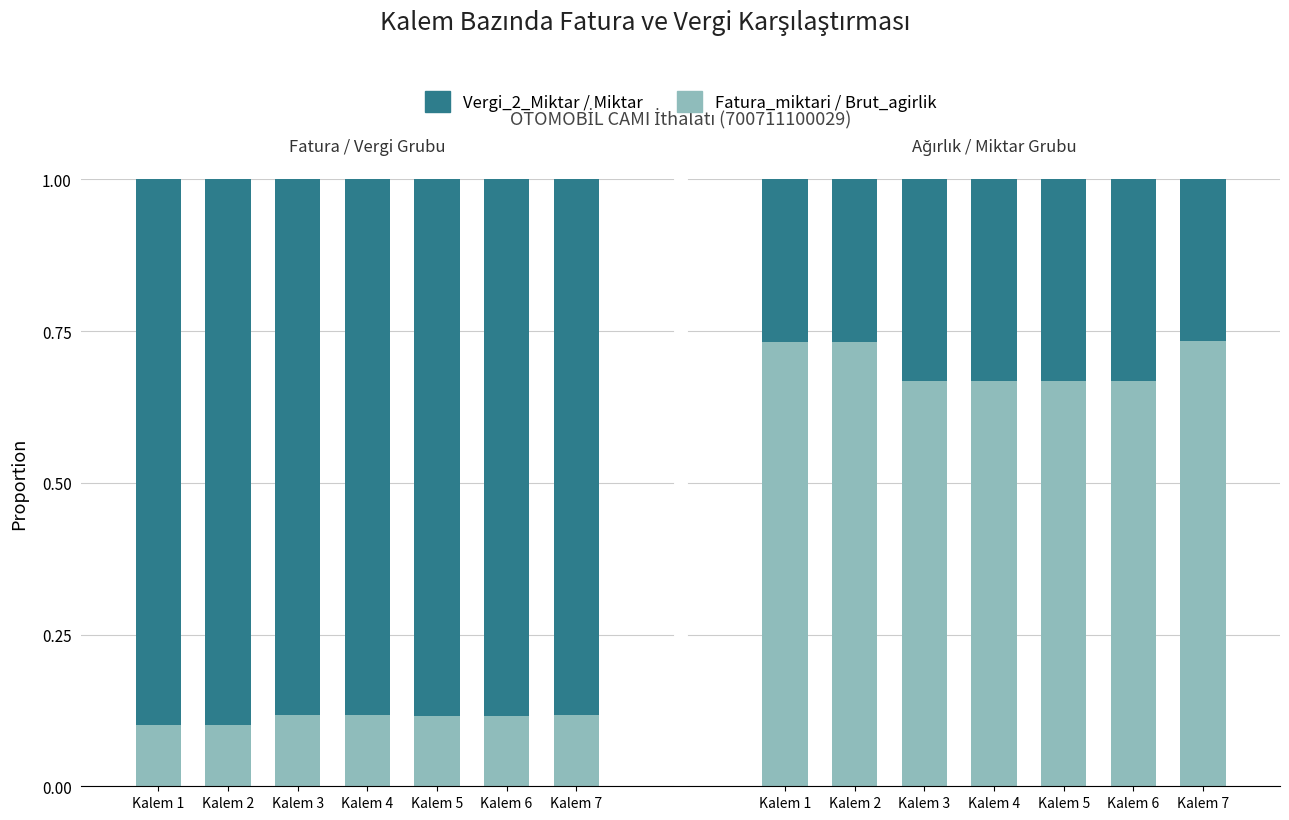

At which label is Brut_agirlik closest to 0?

Kalem 3